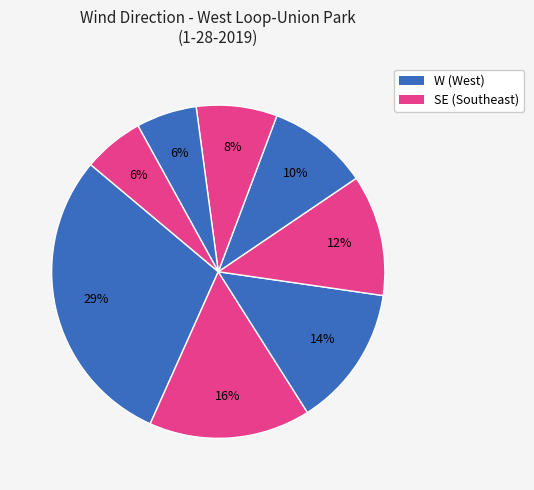

Count the number of slices in the pie.

8